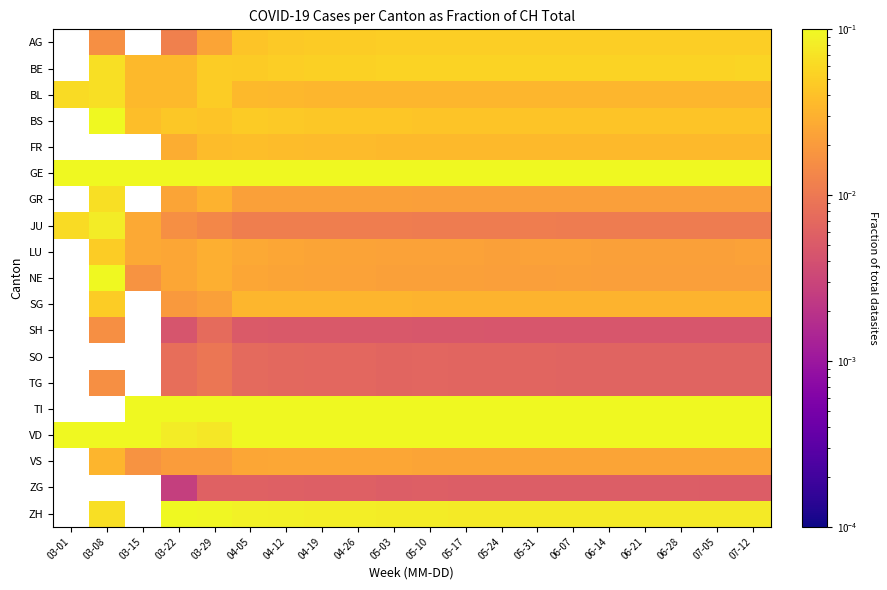

At which category does the chart reach its minimum across all series?

03-22